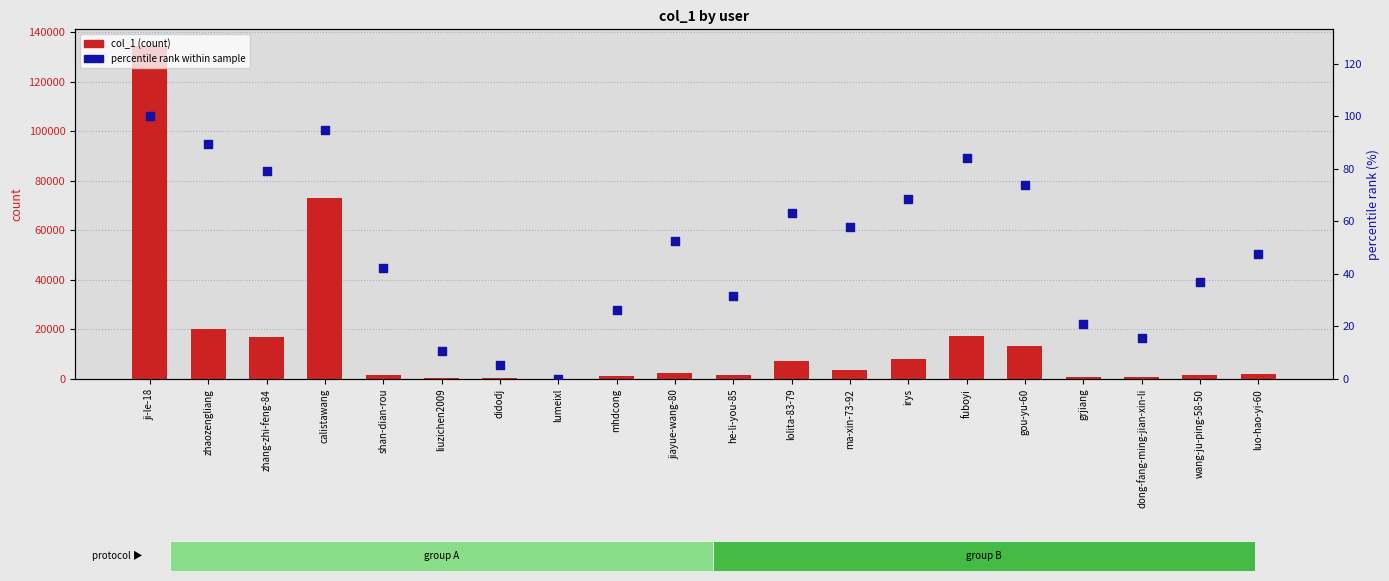

Which series contains the highest Y value?

col_1